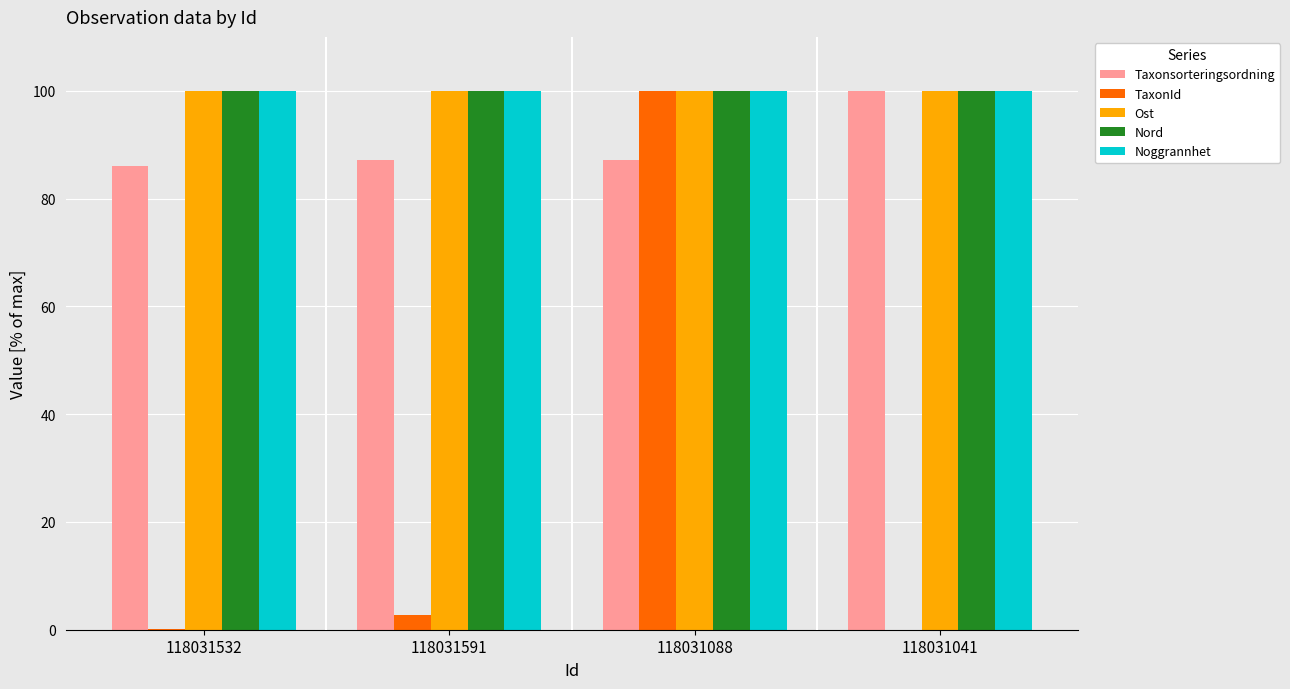

What is the sum of all Nord values?

400.0